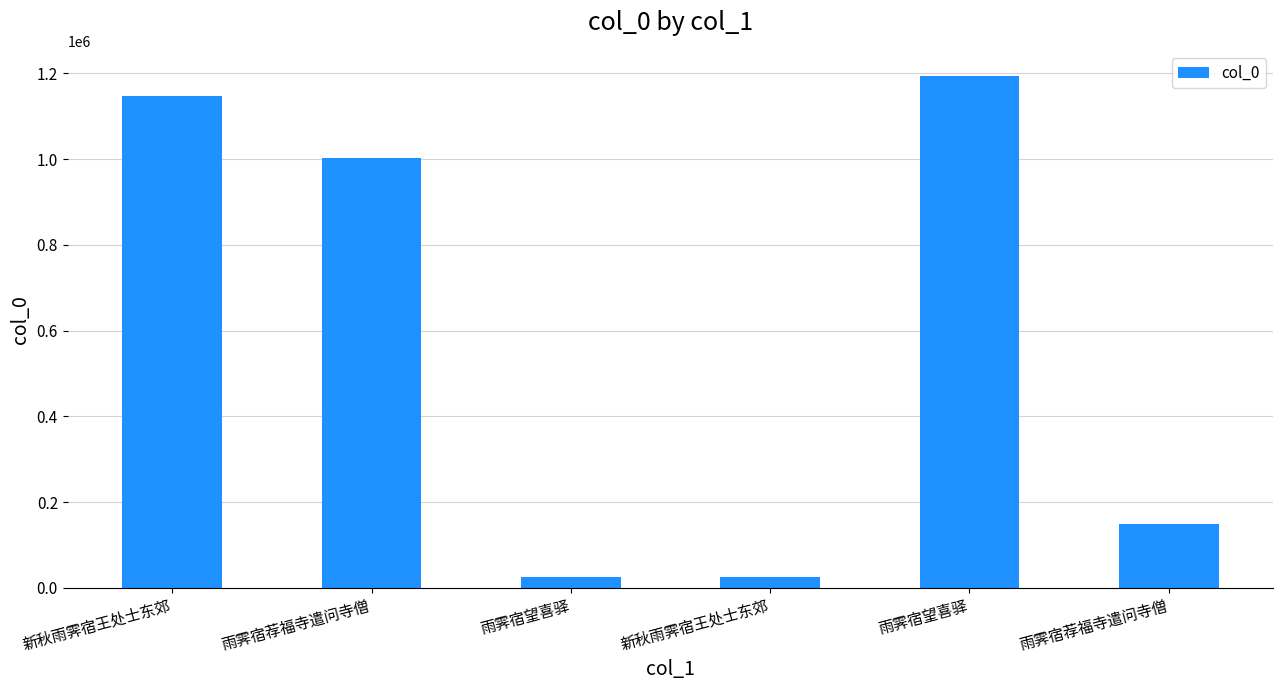

What is the greatest value displayed?

1192678